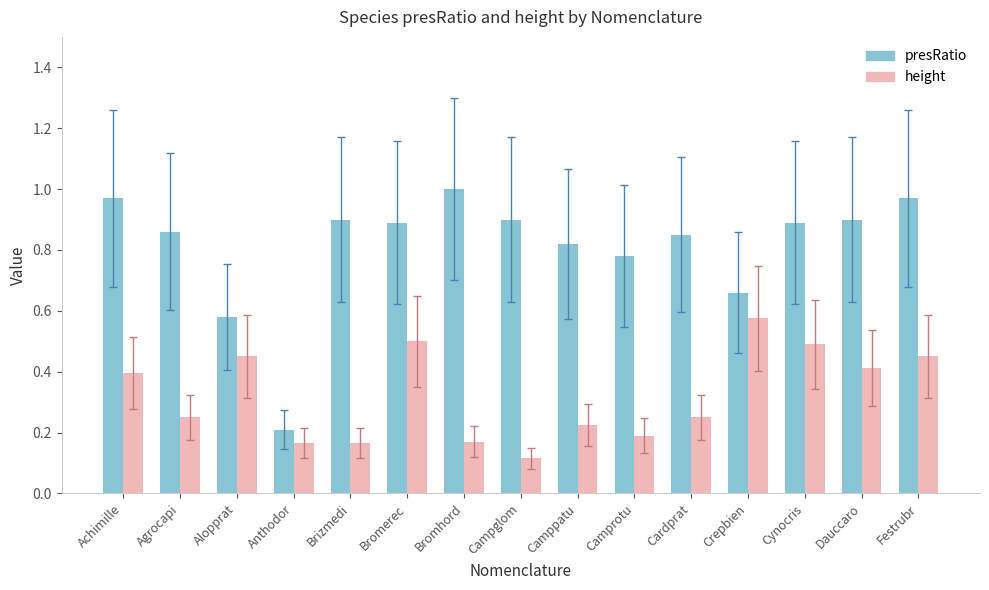

Is the value of presRatio at Brizmedi greater than the value of height at Bromerec?

Yes